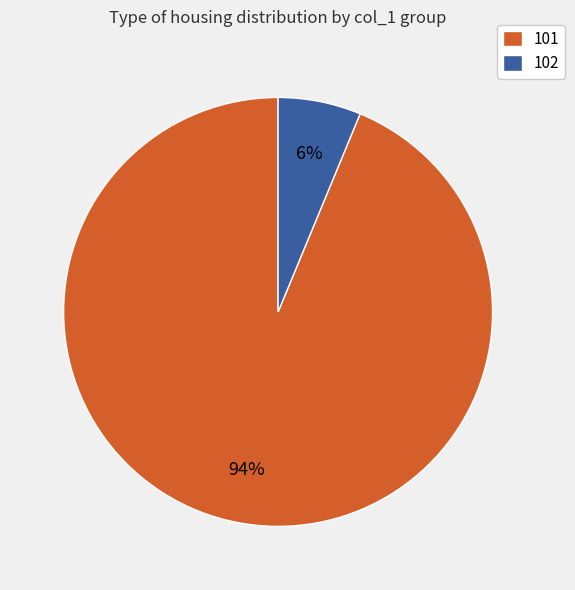

To the nearest percent, what portion does 101 represent?

94%